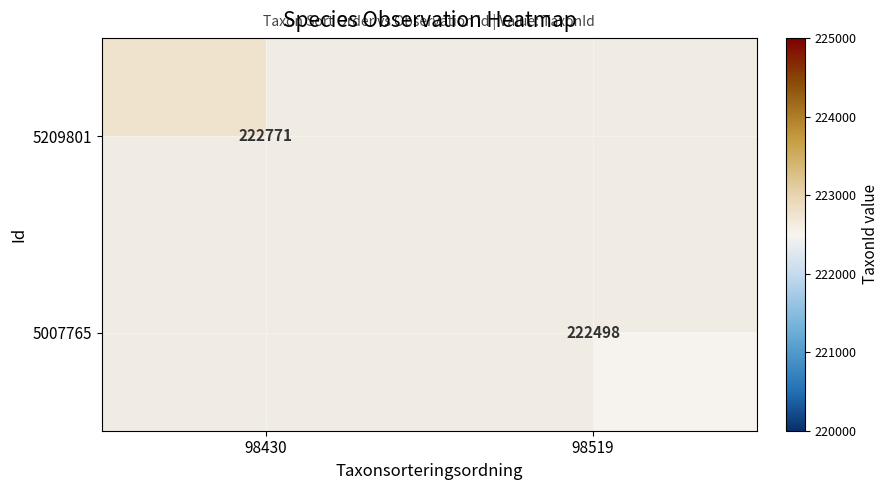

The value of 5007765 at 98519 is 222498. True or false?

True